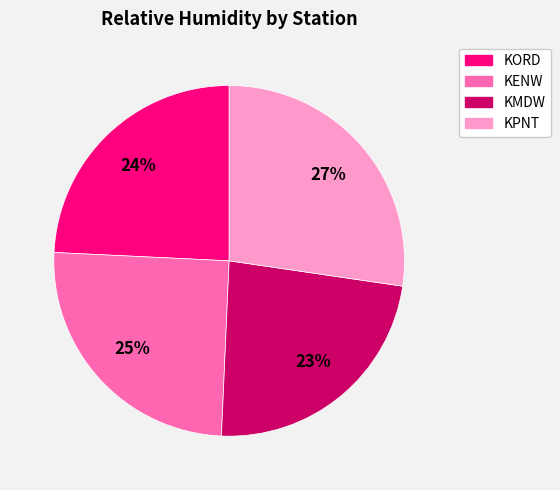

Count the number of slices in the pie.

4